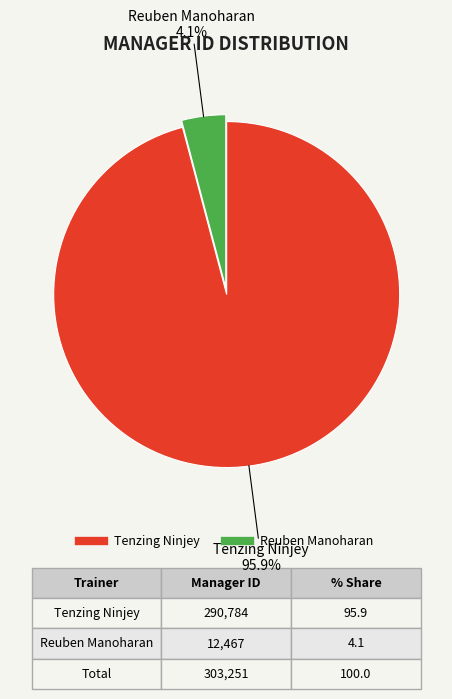

What percentage is the Reuben Manoharan slice, to the nearest percent?

4%